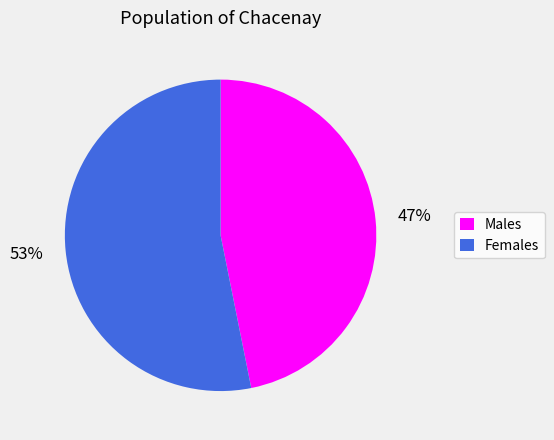

What percentage is the Males slice, to the nearest percent?

47%